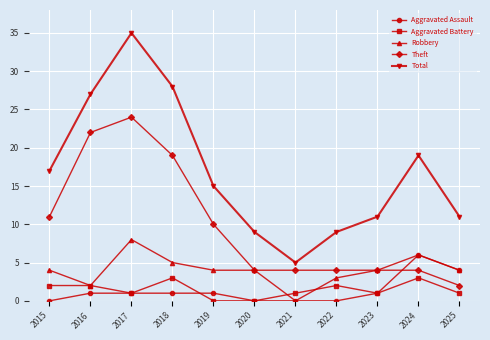

What is the greatest value displayed?

35